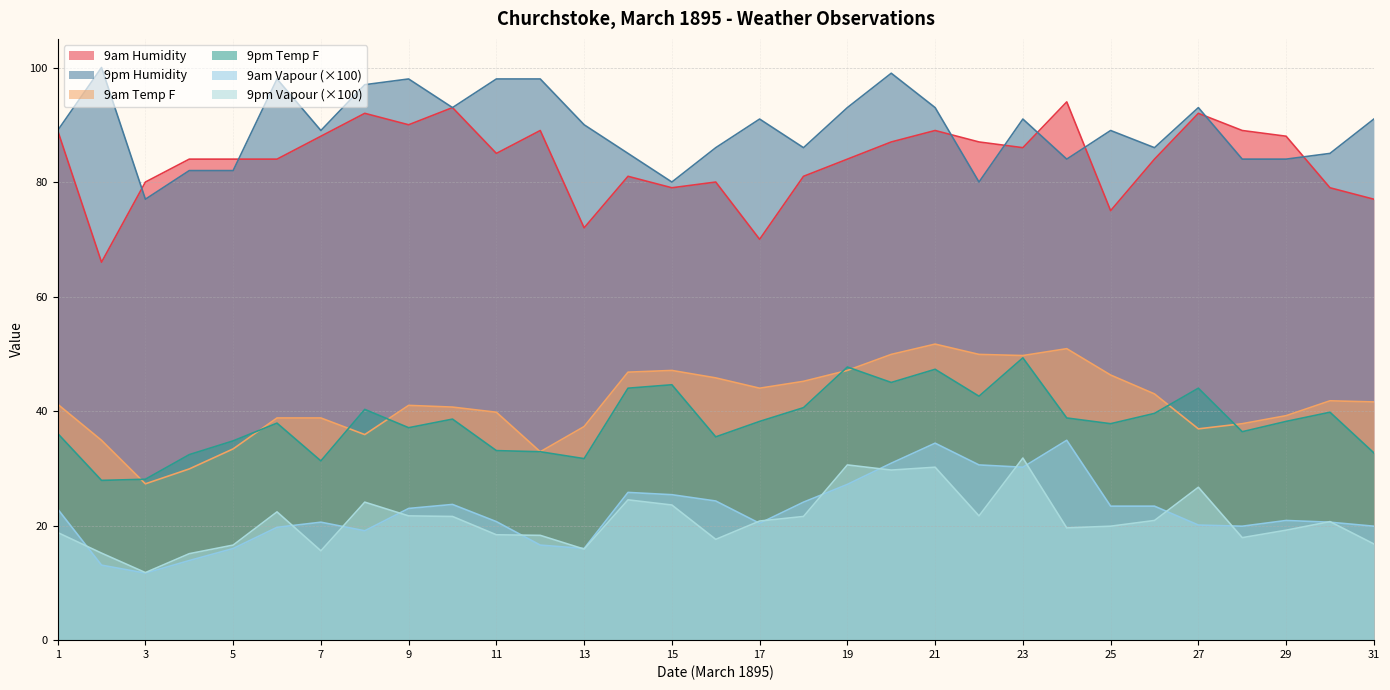

Is it true that 9pm Vapour equals 11.7 at 31?

False